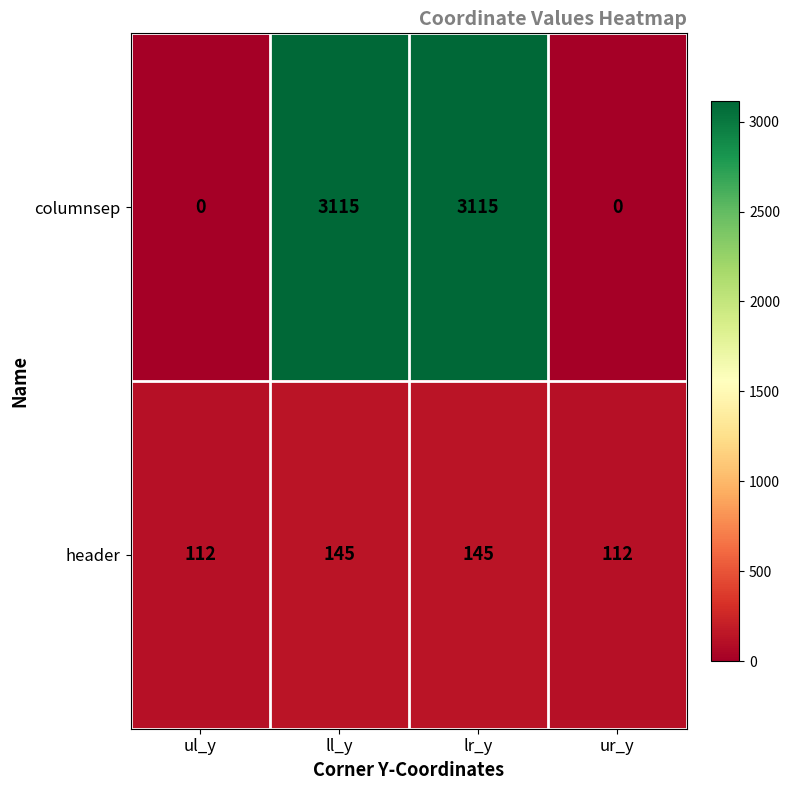

Rank the series at ll_y from lowest to highest value.

header, columnsep